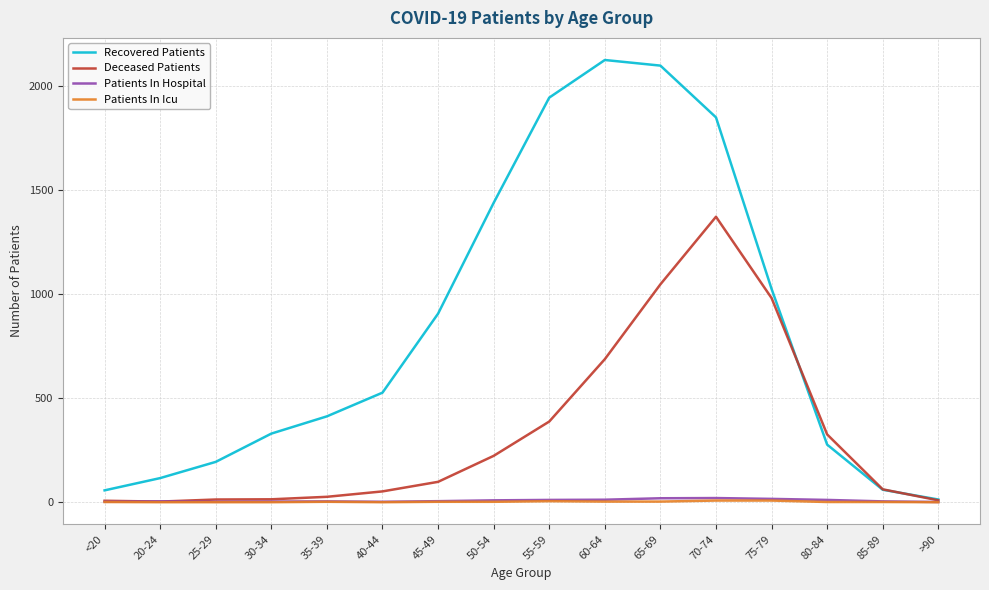

What is the spread (max minus min) of values at 70-74?

1843